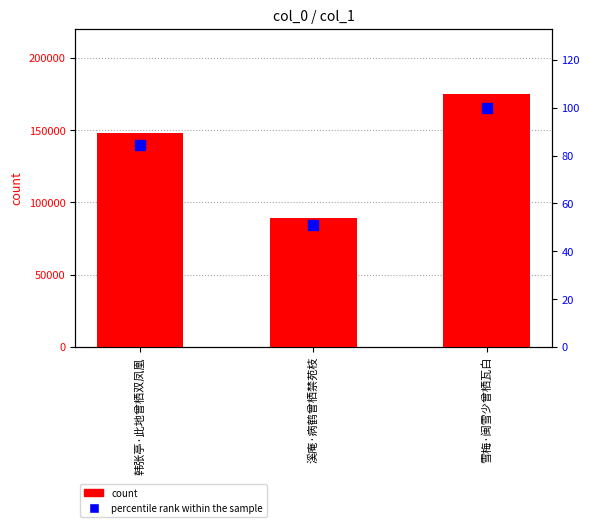

Is the value of percentile rank within the sample at 韩张亭·此地曾栖双凤凰 greater than the value of count at 韩张亭·此地曾栖双凤凰?

No